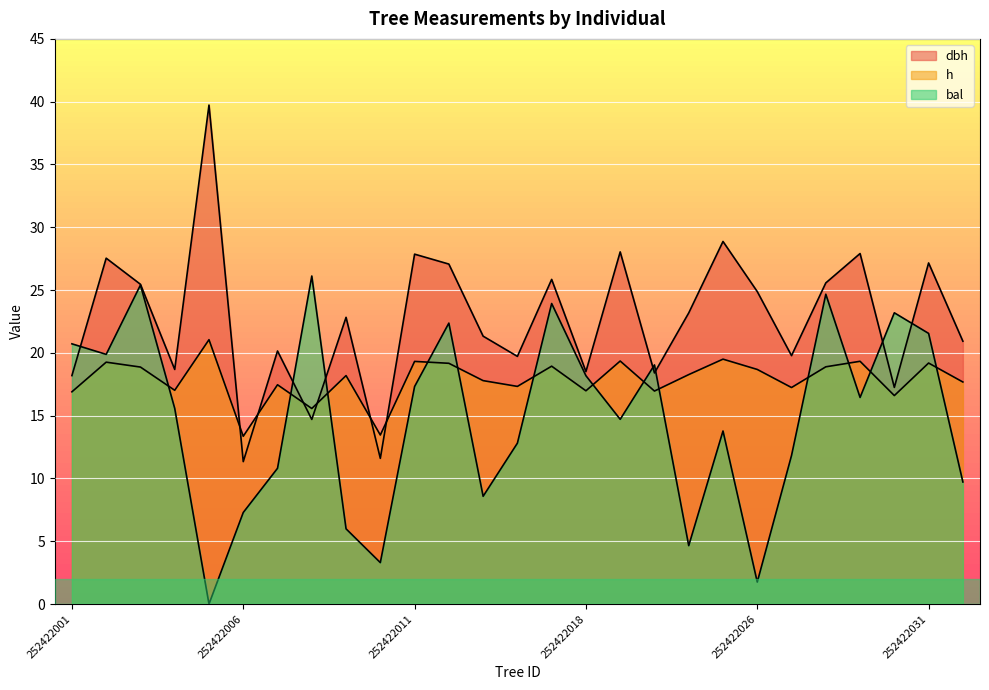

How many values in the h series are below 18?

13